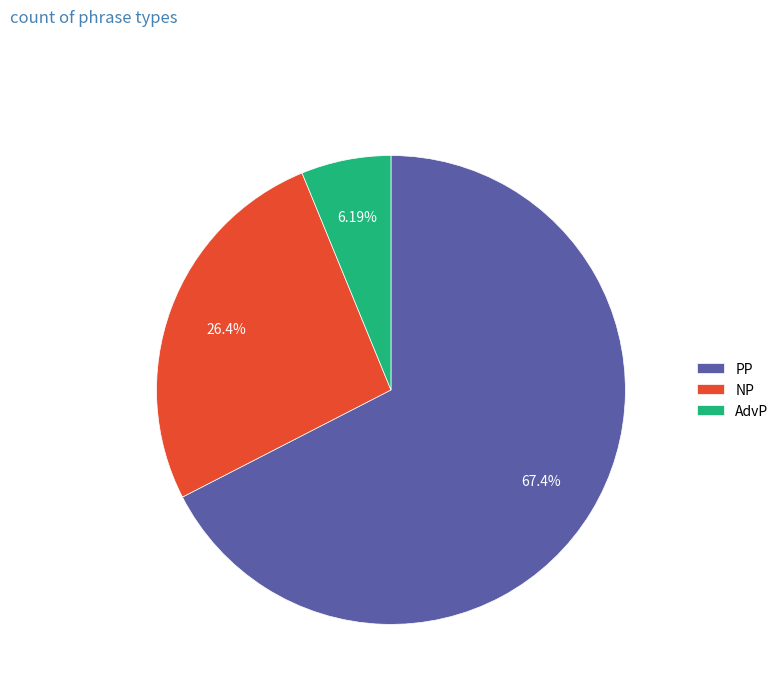

What percentage do AdvP and PP together represent?

73.6%